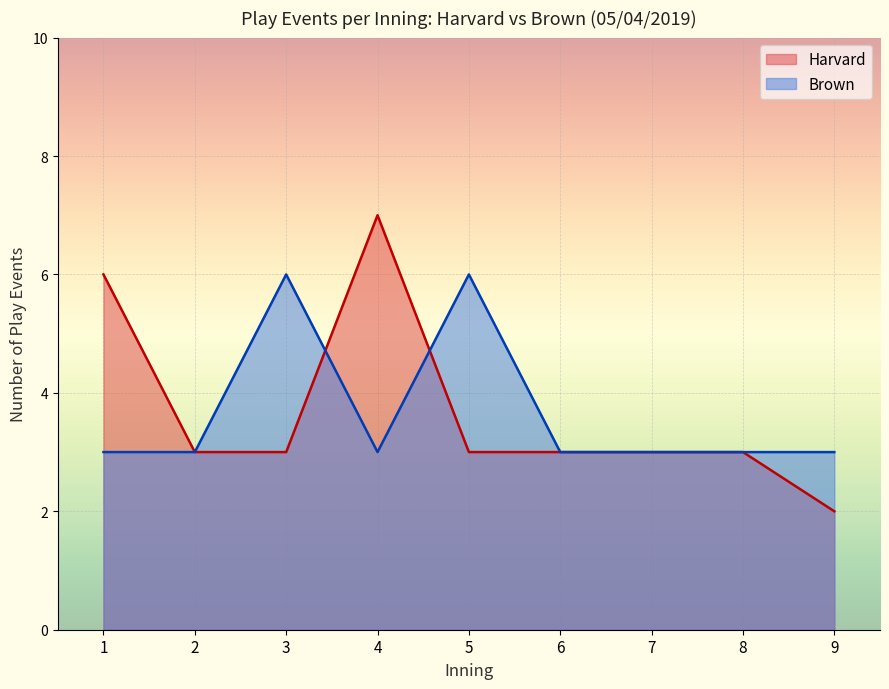

True or false: Harvard and Brown cross at least once.

True